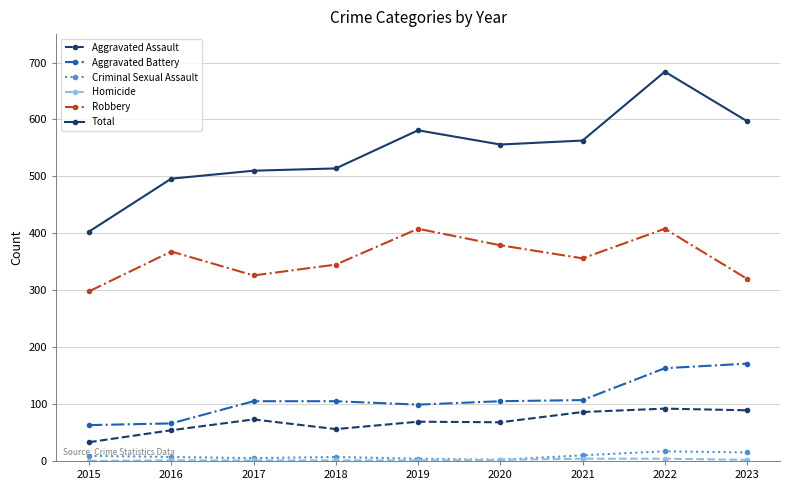

What is the sum of all Total values?

4904